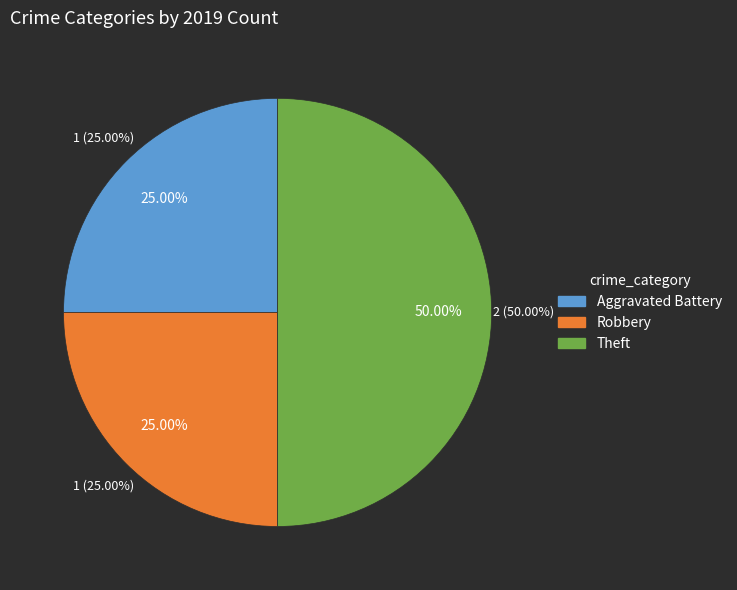

To the nearest percent, what is the average slice percentage?

33%